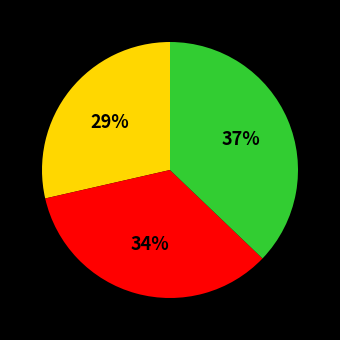

Is there a majority slice in this chart?

No